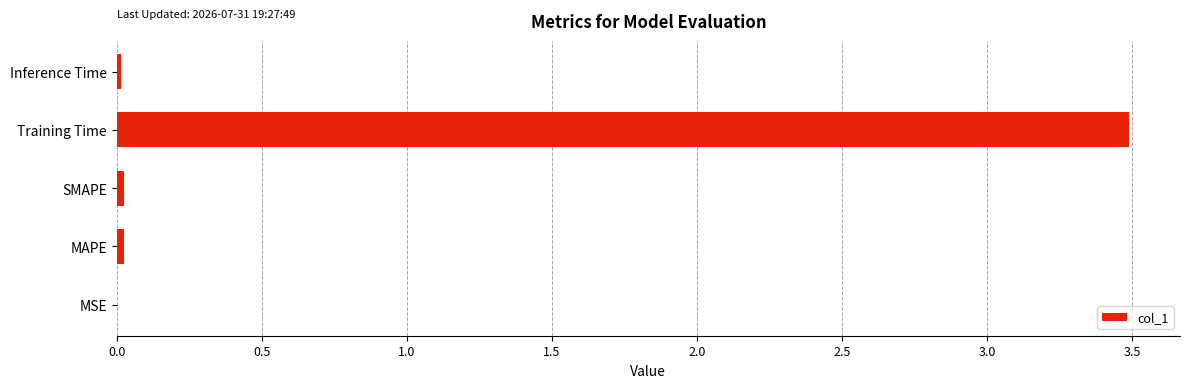

What is the sum of all values?

3.6